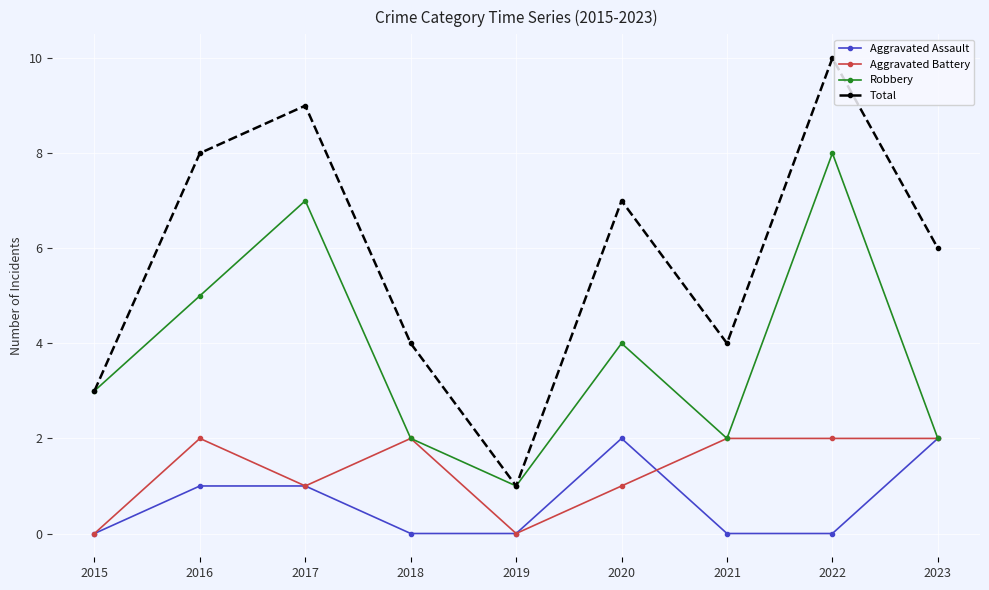

Reading right to left, list all the values displayed in this chart.

Aggravated Assault: 2023=2	2022=0	2021=0	2020=2	2019=0	2018=0	2017=1	2016=1	2015=0
Aggravated Battery: 2023=2	2022=2	2021=2	2020=1	2019=0	2018=2	2017=1	2016=2	2015=0
Robbery: 2023=2	2022=8	2021=2	2020=4	2019=1	2018=2	2017=7	2016=5	2015=3
Total: 2023=6	2022=10	2021=4	2020=7	2019=1	2018=4	2017=9	2016=8	2015=3